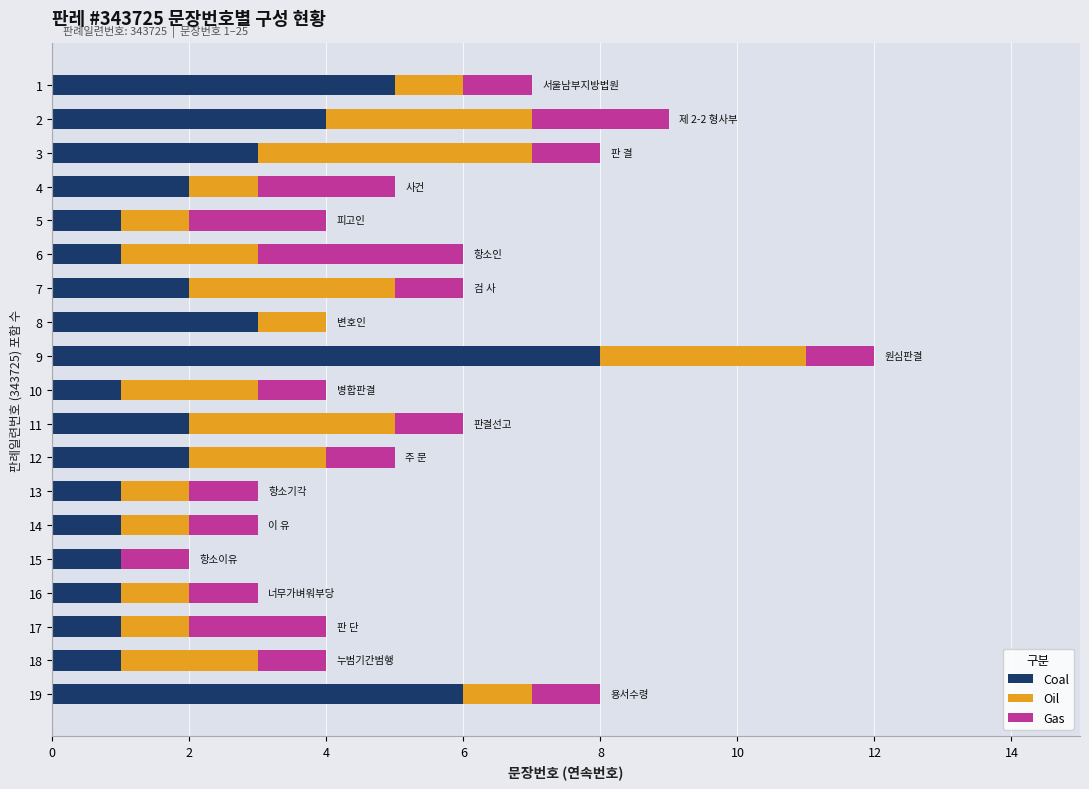

What is the highest value of the Coal series?

8